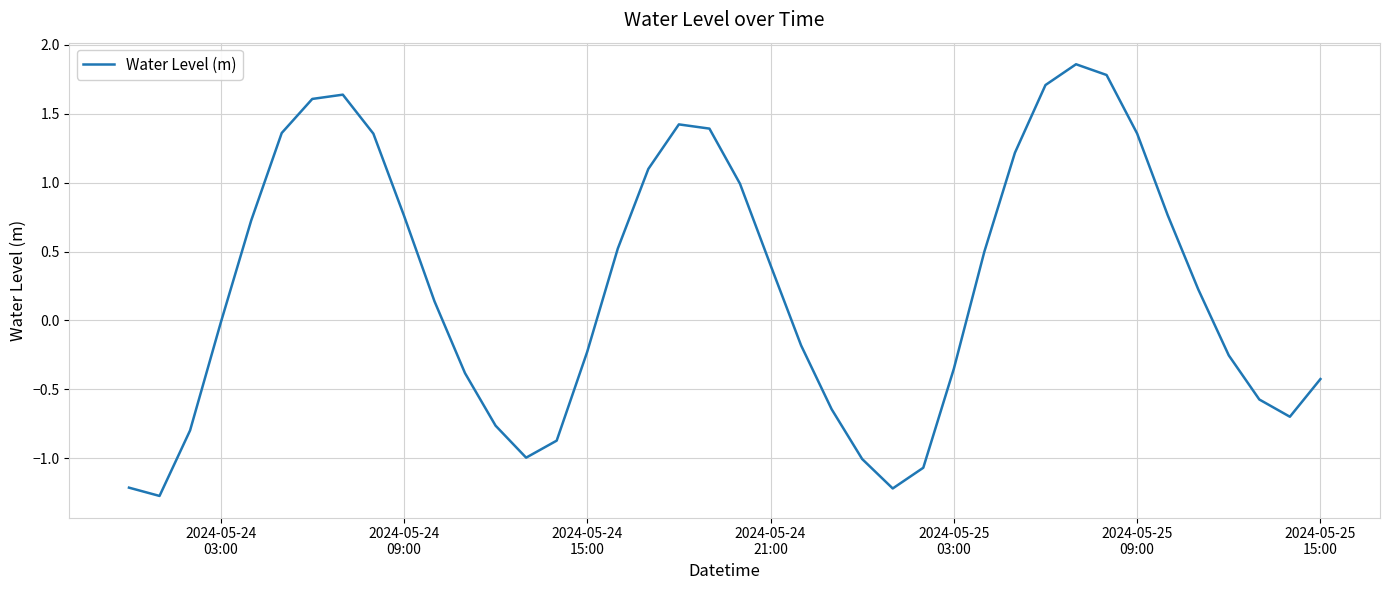

What is the smallest value displayed?

-1.3